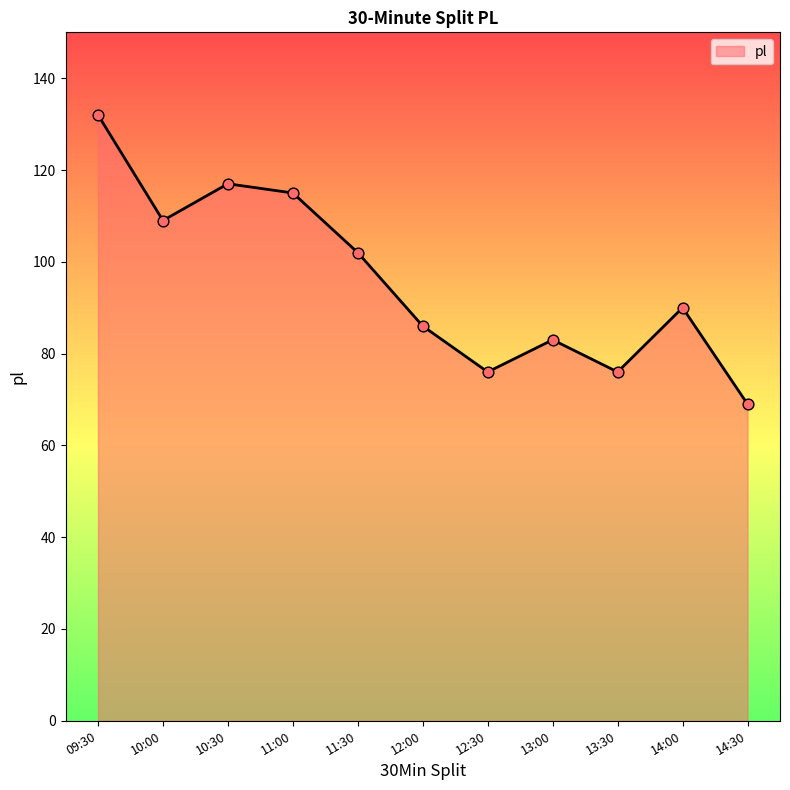

What is the change in value from 10:30 to 13:00?

-34